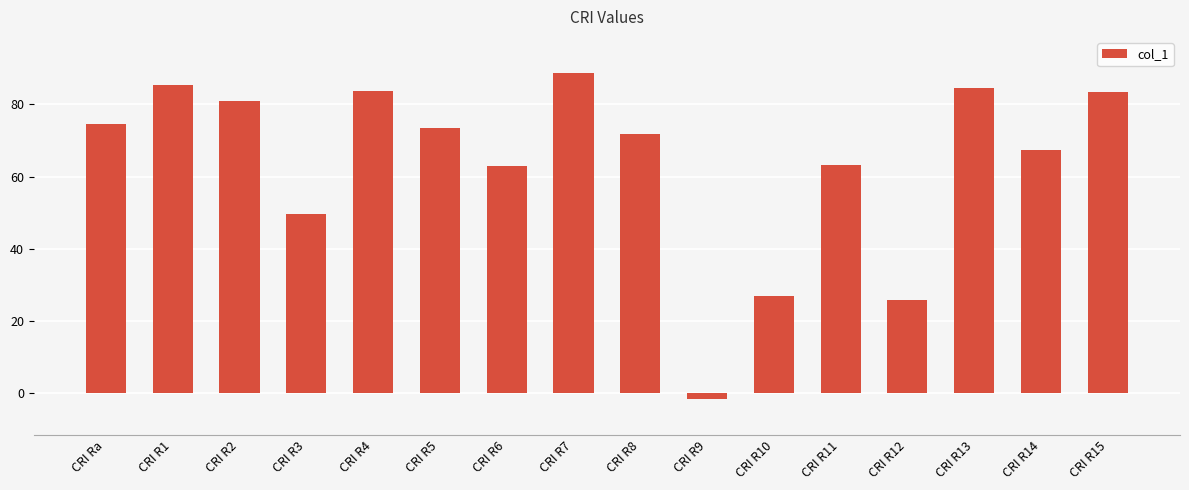

What is the label of the 7th bar from the right?

CRI R9